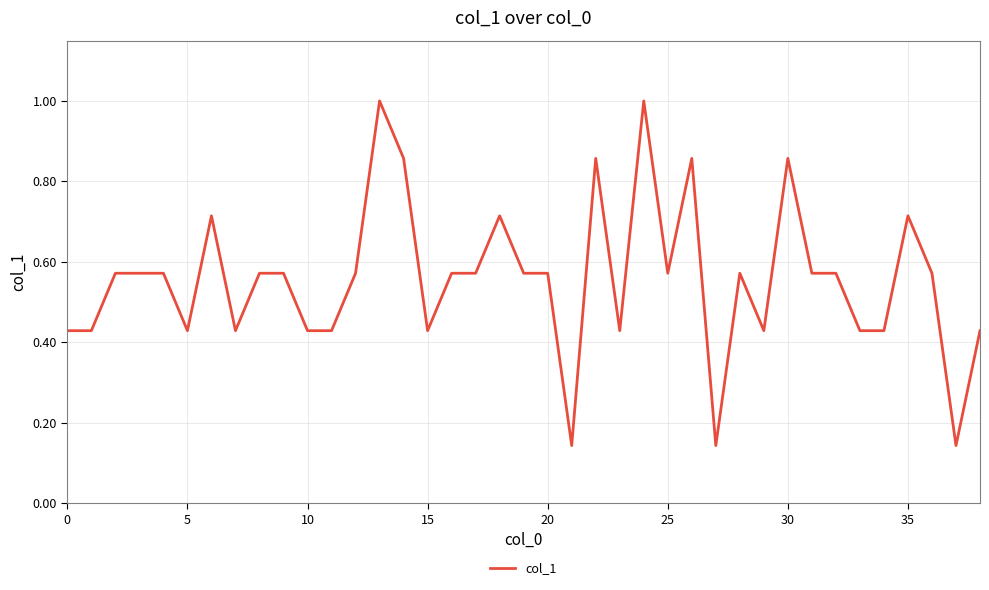

Is this an area chart (filled region under the line)?

No